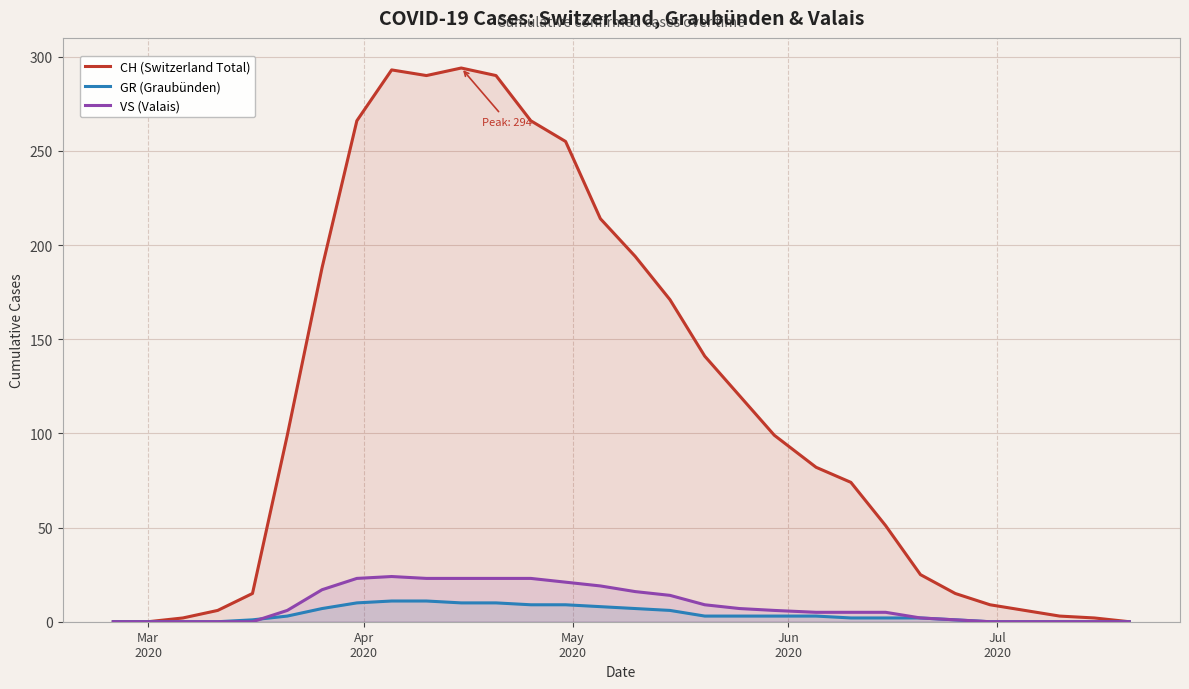

What is the average value of the GR (Graubünden) series?

4